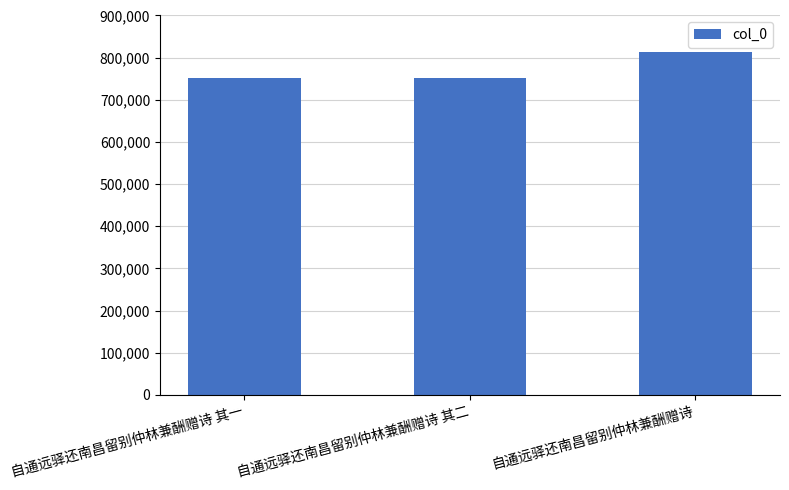

What is the difference between the values at 自通远驿还南昌留别仲林兼酬赠诗 其一 and 自通远驿还南昌留别仲林兼酬赠诗 其二?

1